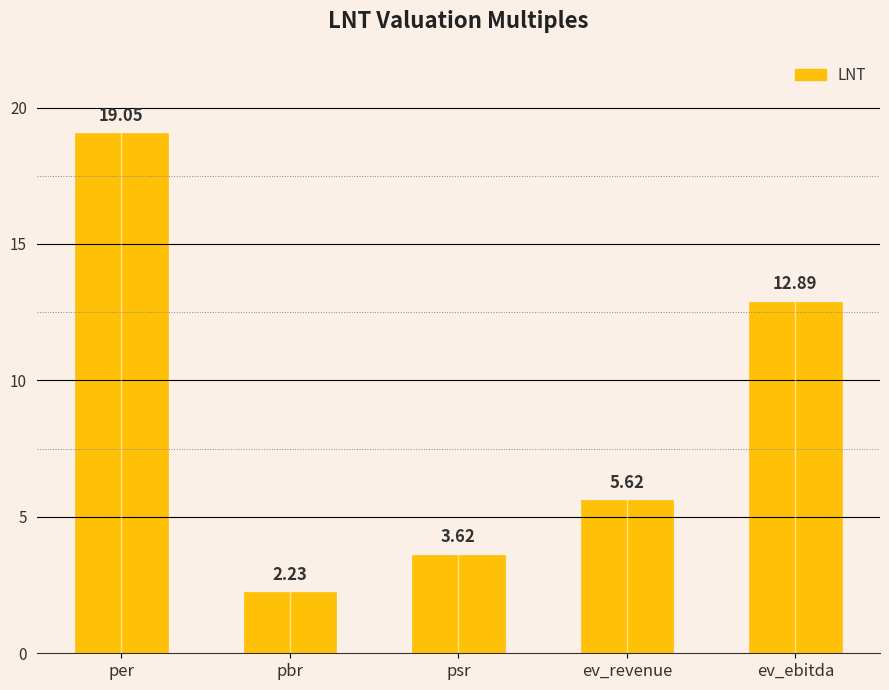

At which label is the value closest to 10?

ev_ebitda